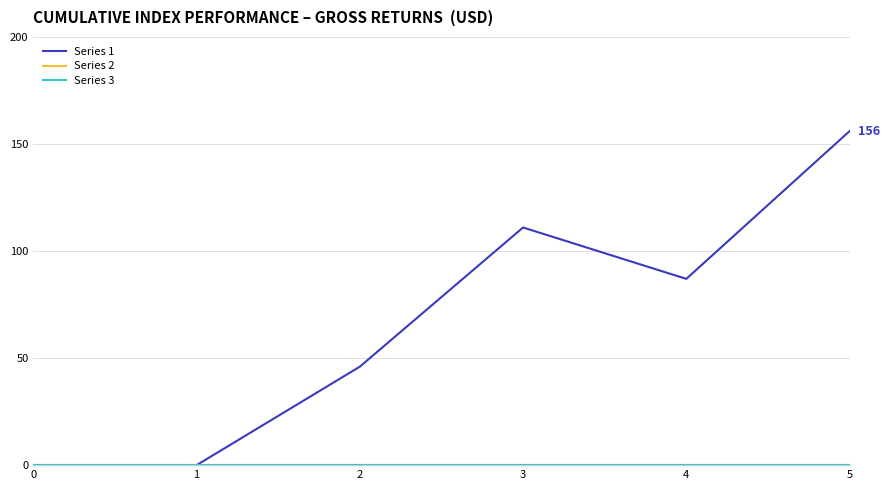

True or false: Series 2 and Series 1 intersect in this chart.

False